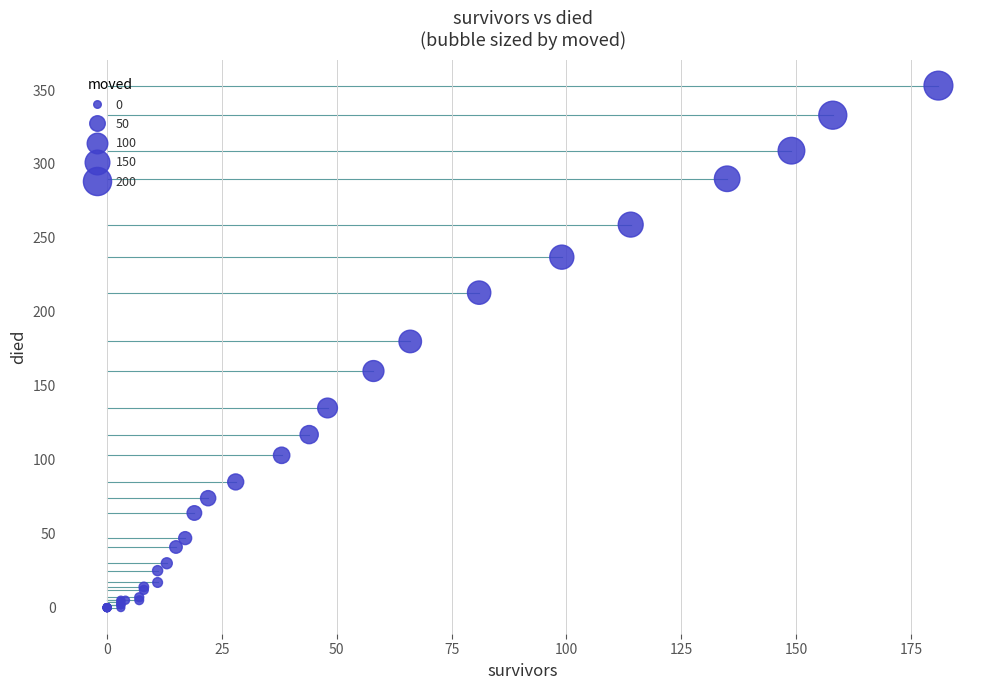

What Y value in the scatter plot is closest to 176?

180